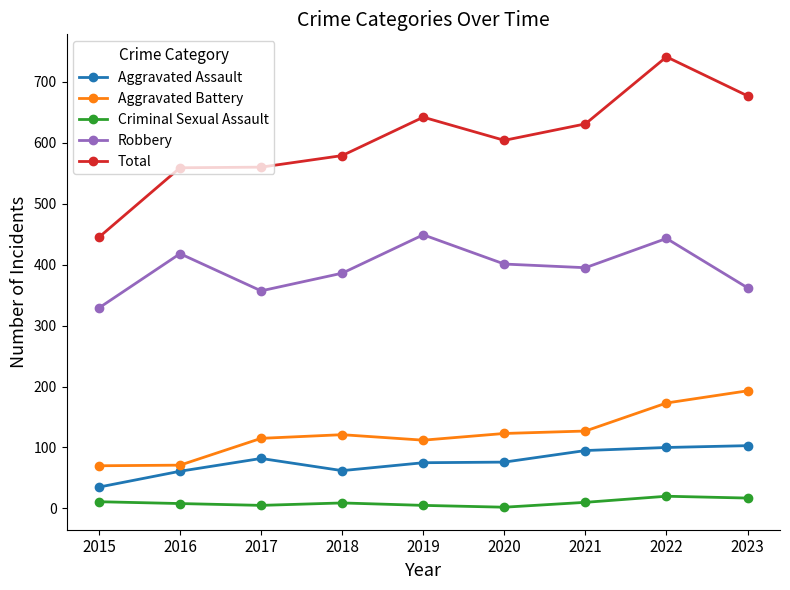

The value of Total at 2015 is 445. True or false?

True